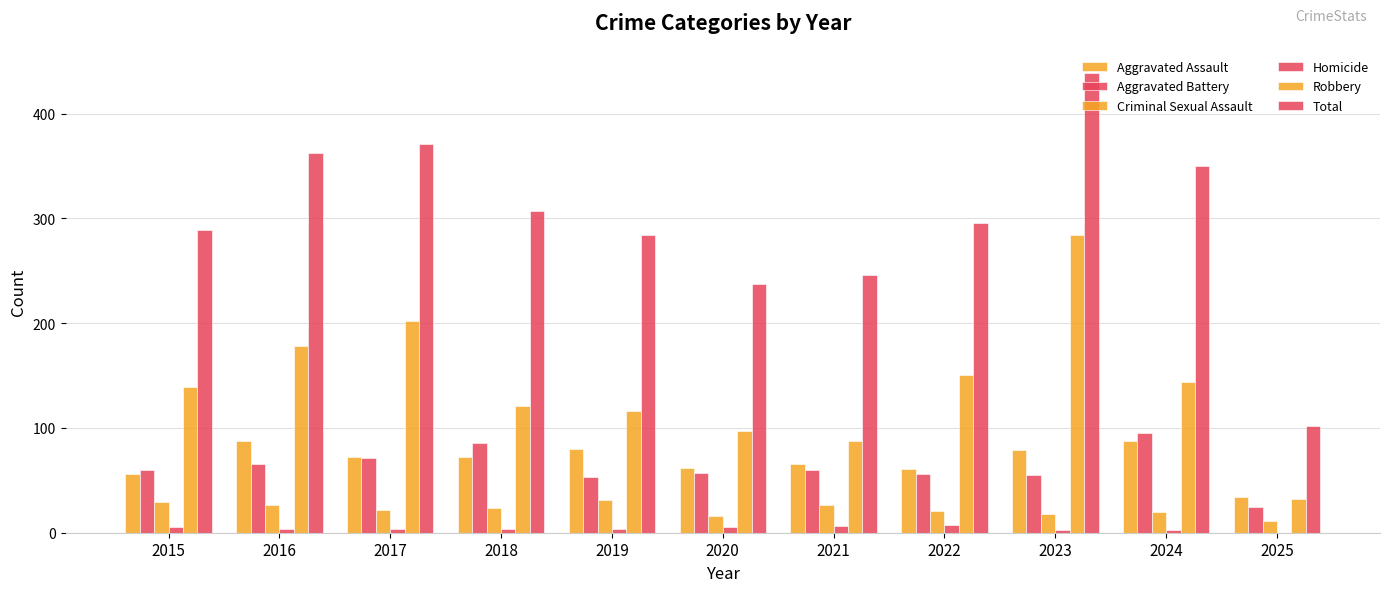

Is it true that Total equals 161 at 2025?

False